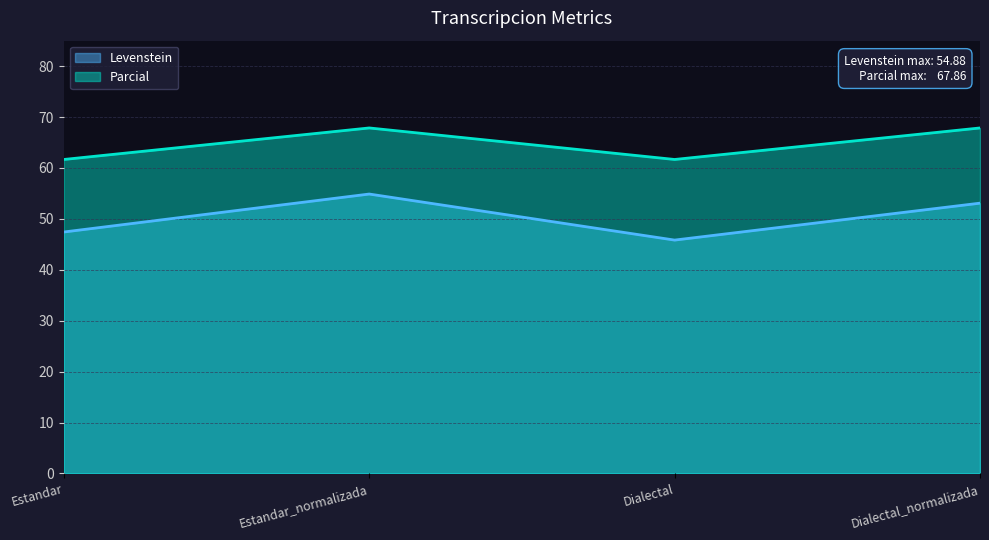

Is it true that Parcial equals 67.9 at Dialectal_normalizada?

True